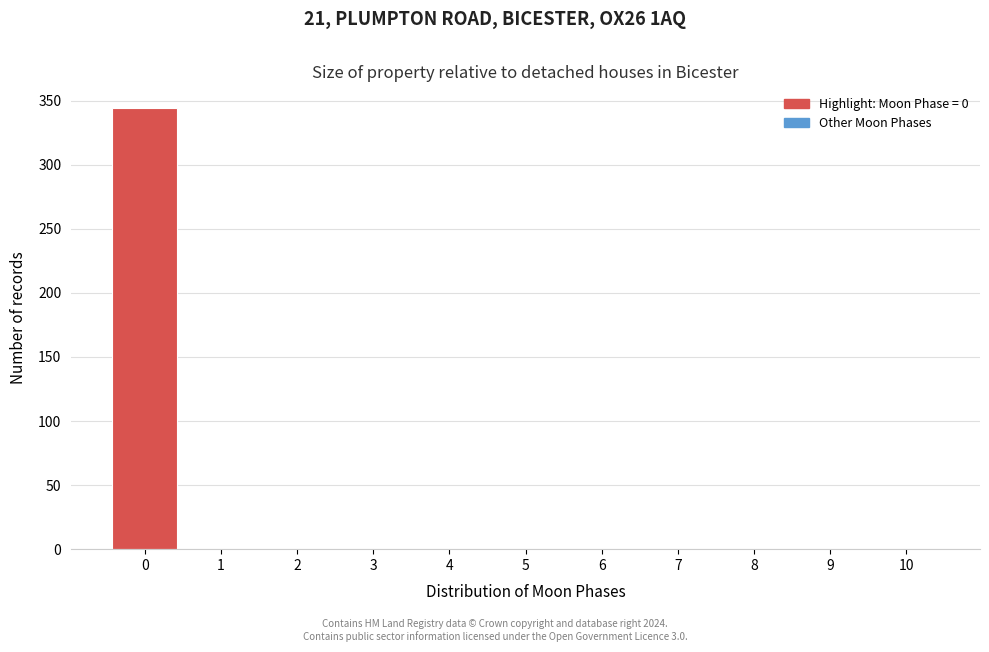

Reading left to right, transcribe this chart: for each bar, give the range it covers on the x-axis and its height. The values are not printed on the chart, so give them approximately, as read against the axis.

-0.5 to 0.5: 345
0.5 to 1.5: 0
1.5 to 2.5: 0
2.5 to 3.5: 0
3.5 to 4.5: 0
4.5 to 5.5: 0
5.5 to 6.5: 0
6.5 to 7.5: 0
7.5 to 8.5: 0
8.5 to 9.5: 0
9.5 to 10.5: 0